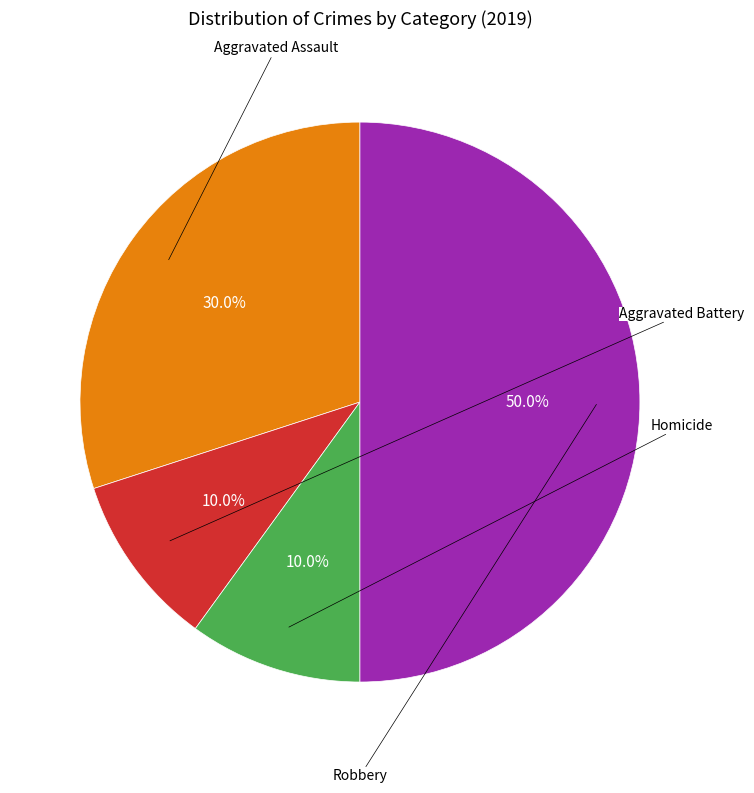

How many segments does this pie chart have?

4